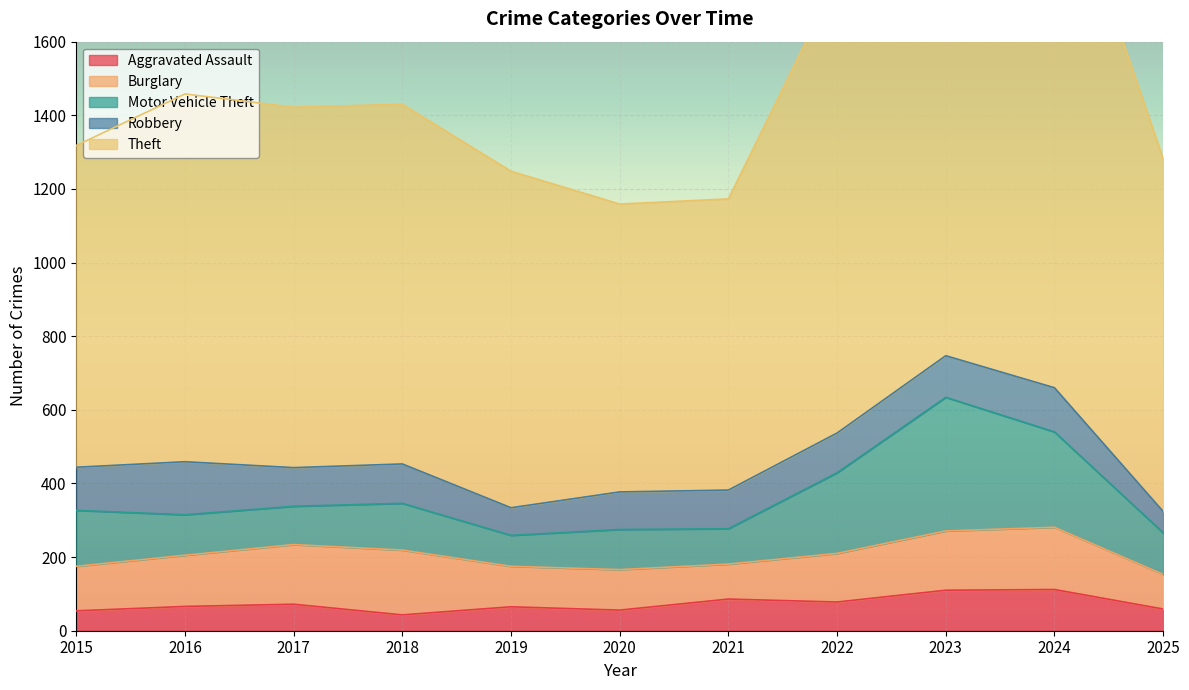

Where does the Robbery series first go above 107?

2015